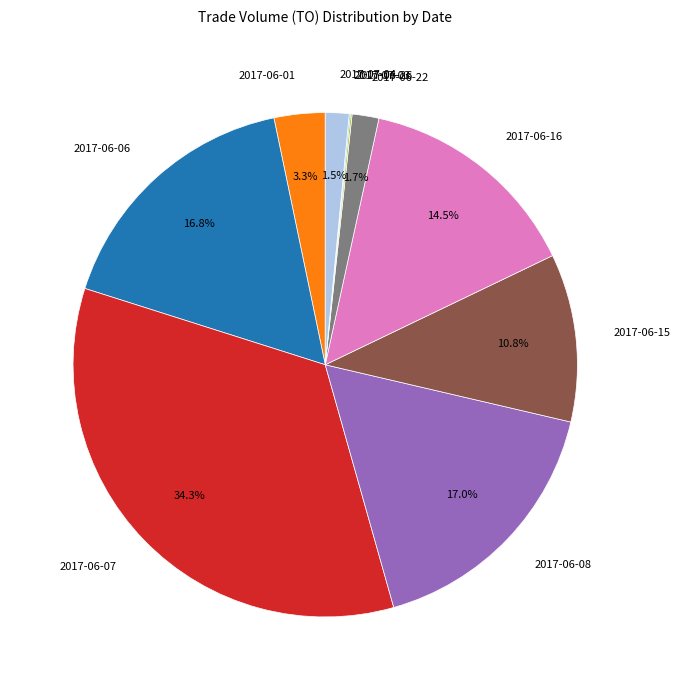

To the nearest percent, what portion does 2017-06-22 represent?

2%